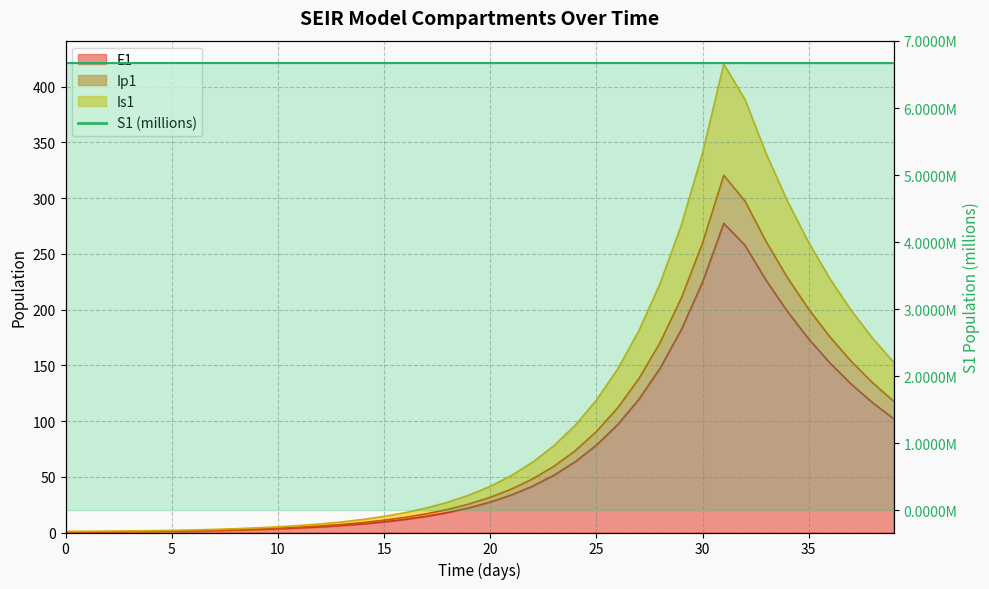

Is it true that the value at 23 is 6.7?

True